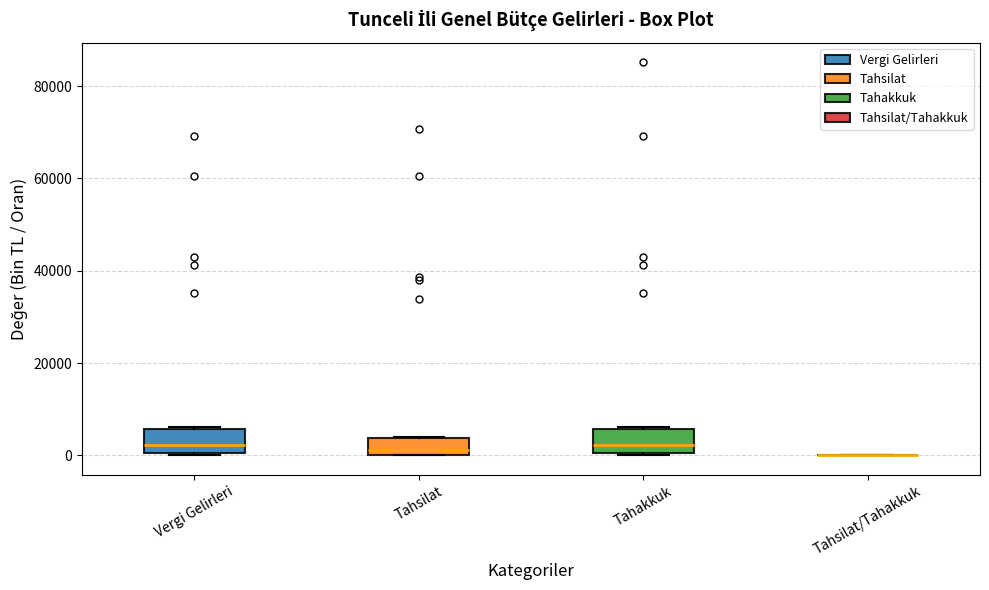

Where is the lower edge of the box for Vergi Gelirleri on the y-axis? The values are not printed on the chart, so give them approximately, as read against the axis.

0